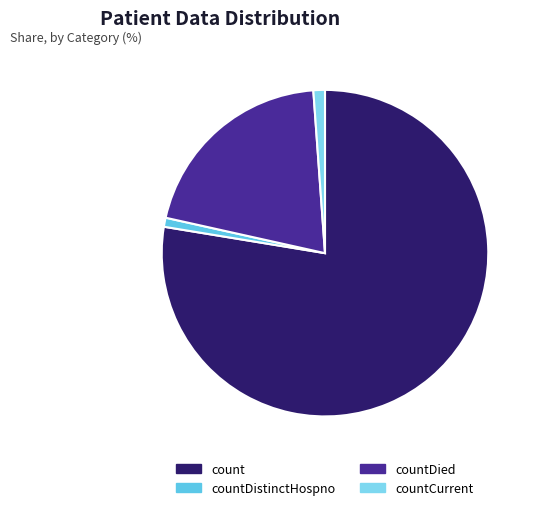

How many segments does this pie chart have?

4